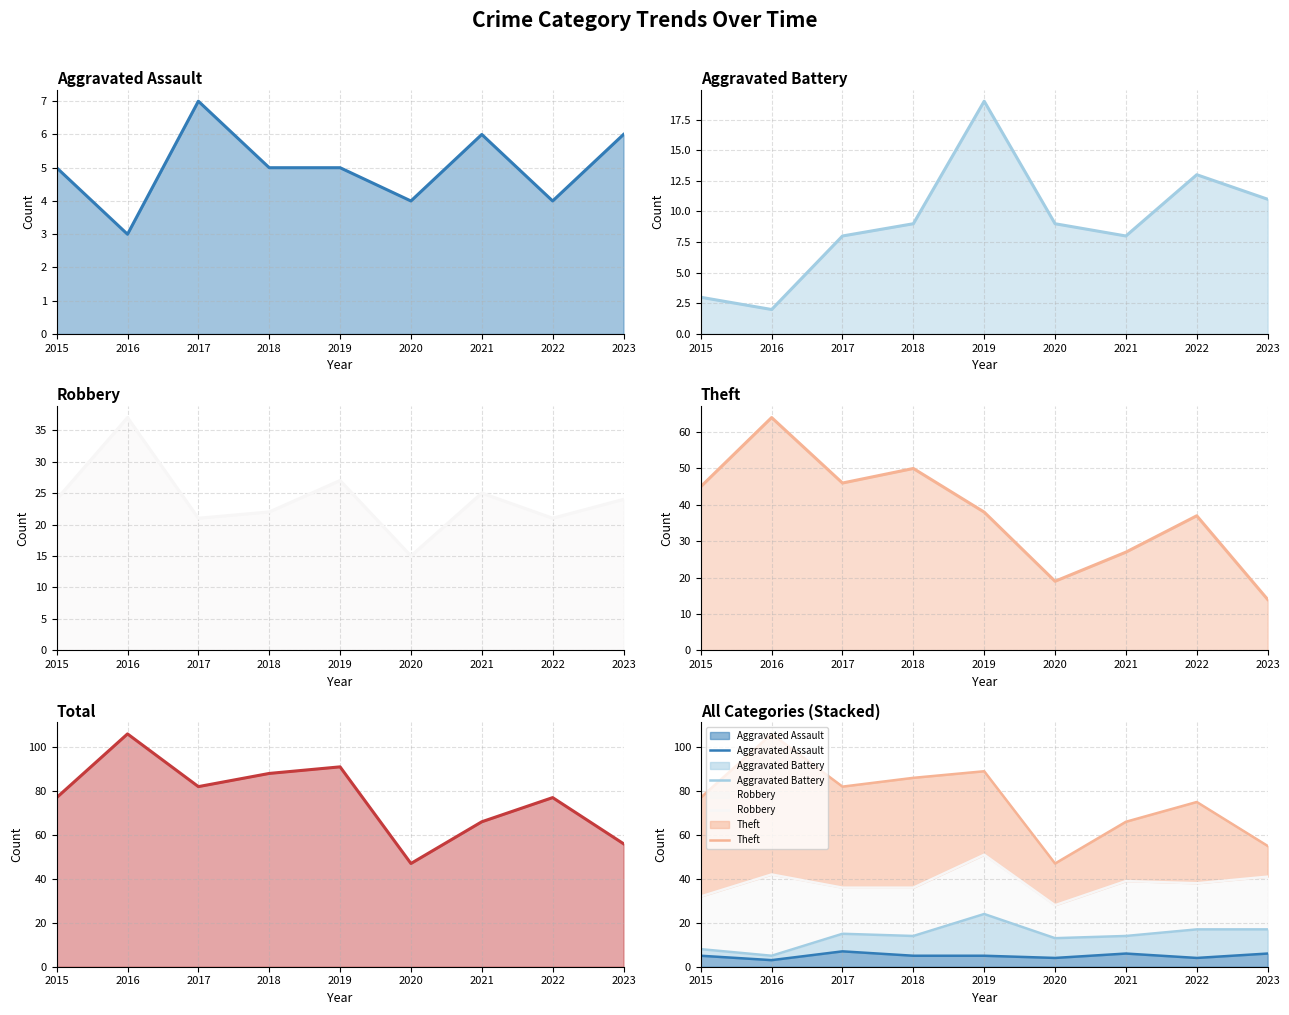

How many lines are shown in the chart?

5